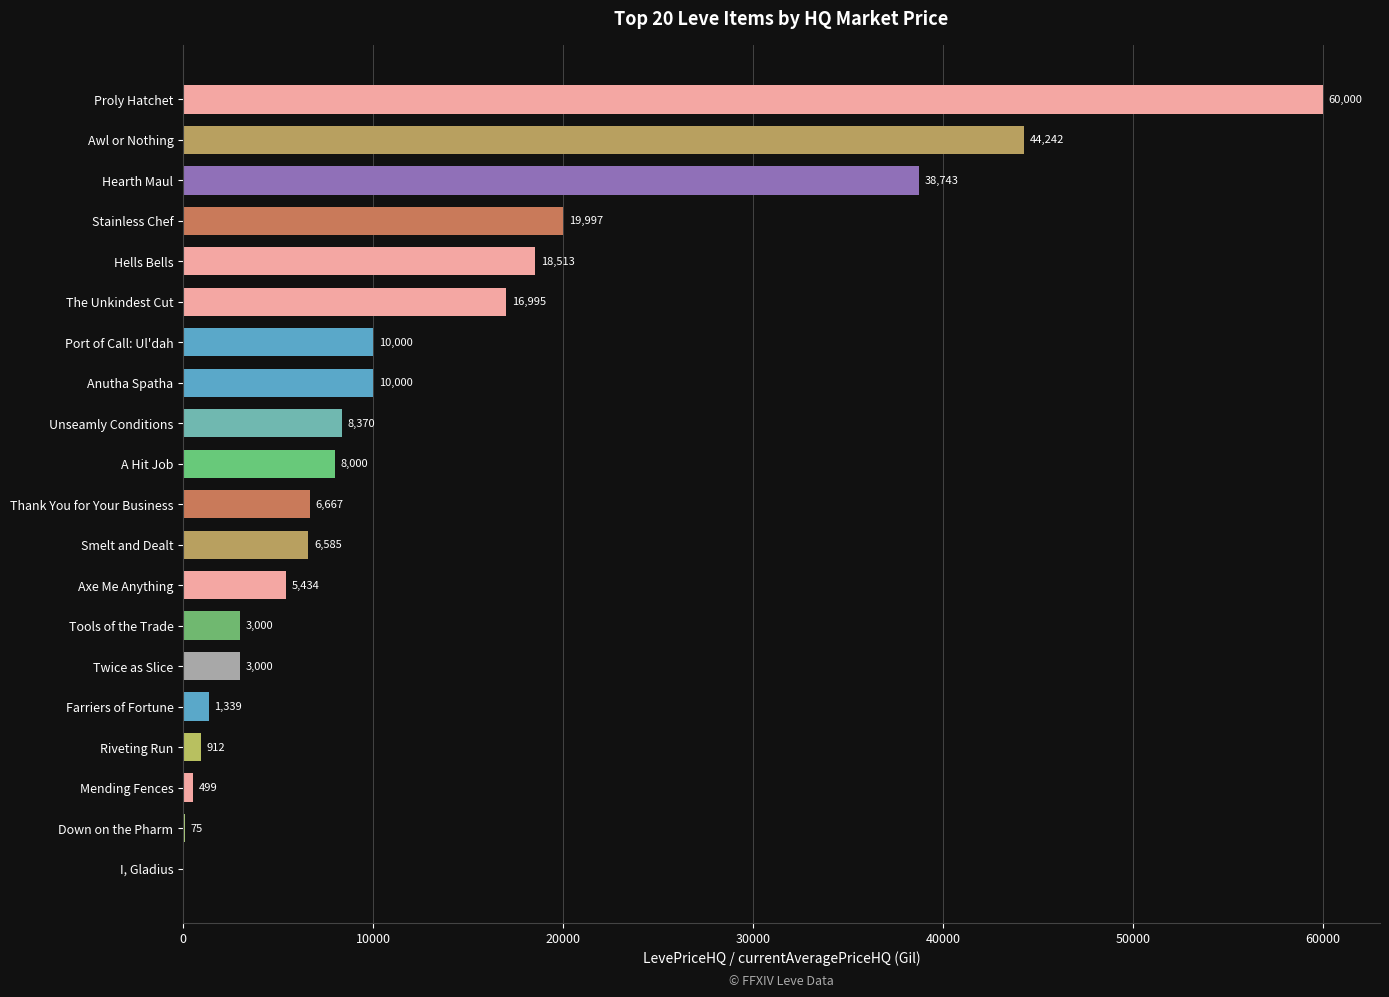

At which label is the value closest to 30000?

Hearth Maul